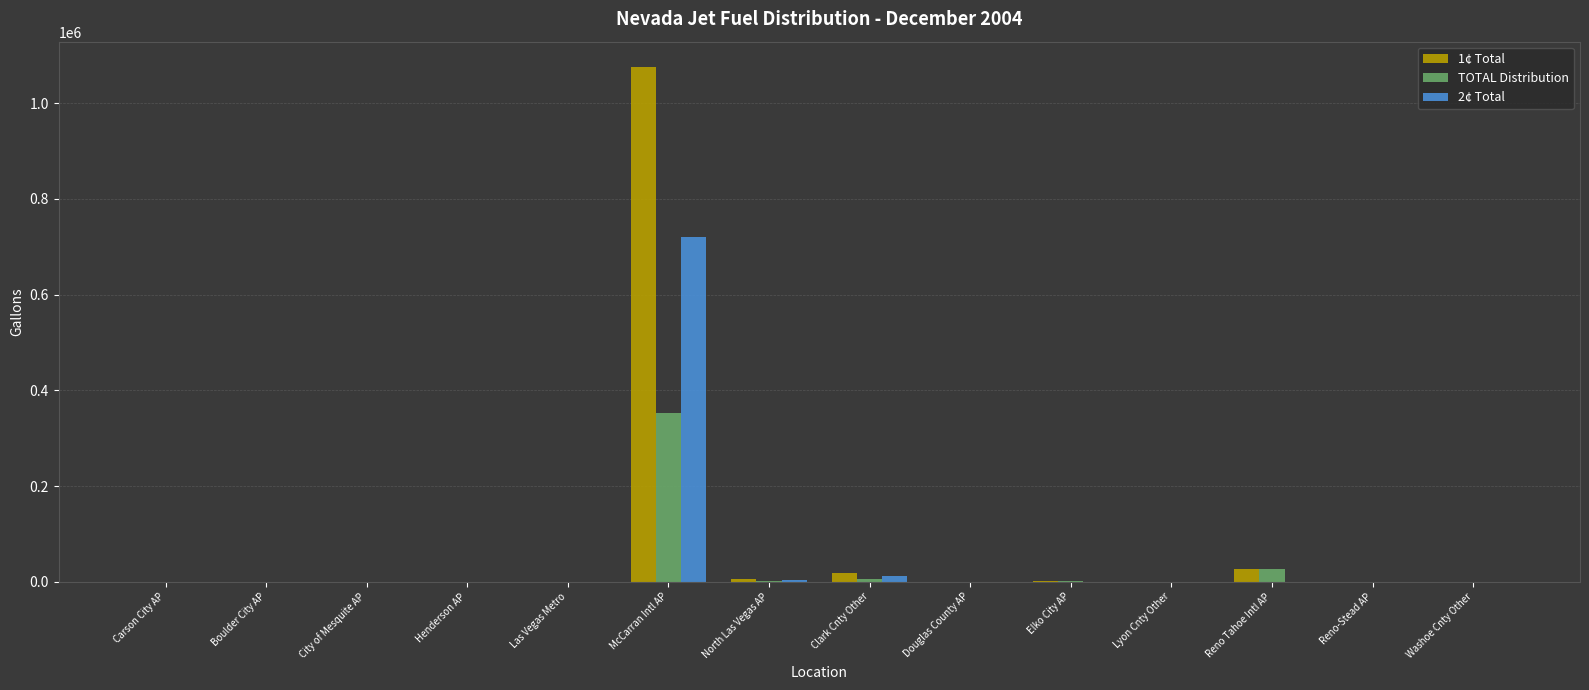

The TOTAL Distribution series shows 585263.1 at McCarran Intl AP. True or false?

False